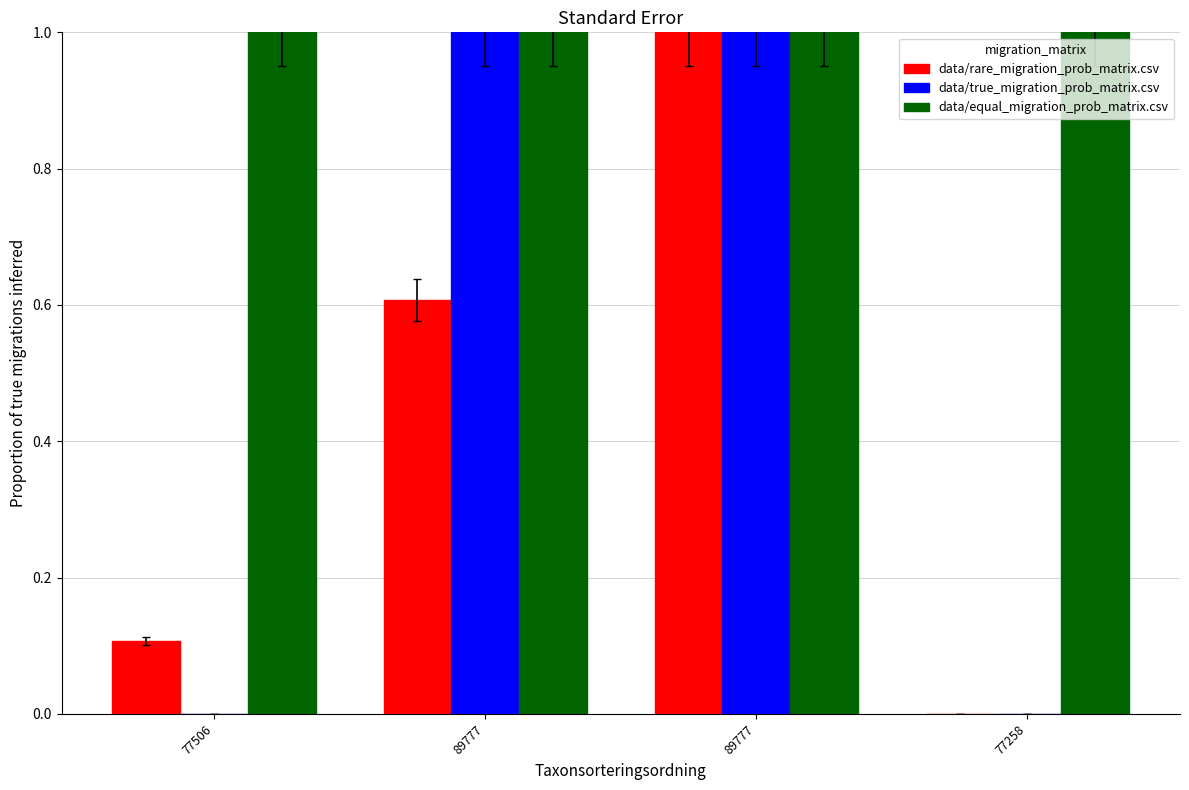

Which series changed the most between 77506 and 89777?

data/true_migration_prob_matrix.csv